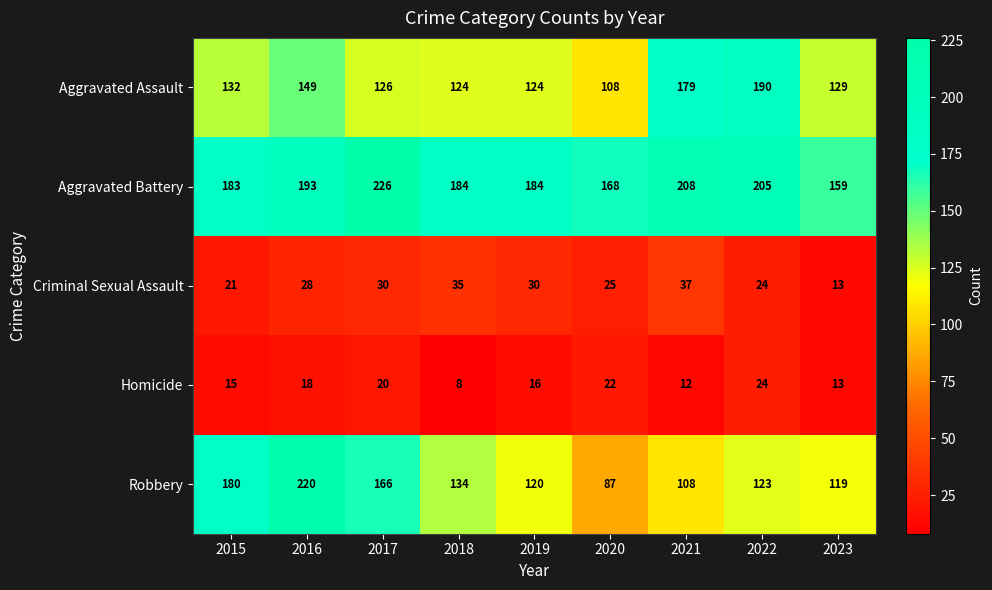

How many values in the Aggravated Battery series are below 184?

3